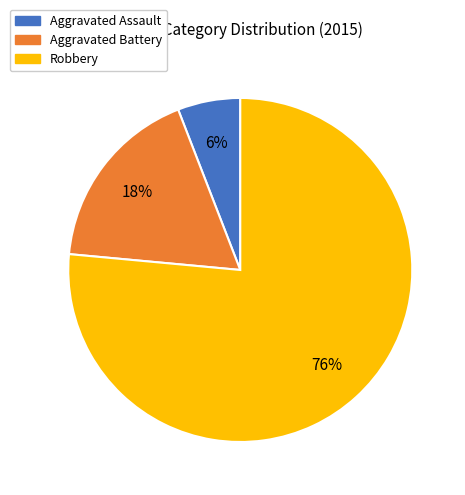

Combined, do Aggravated Battery and Aggravated Assault account for over 50%?

No